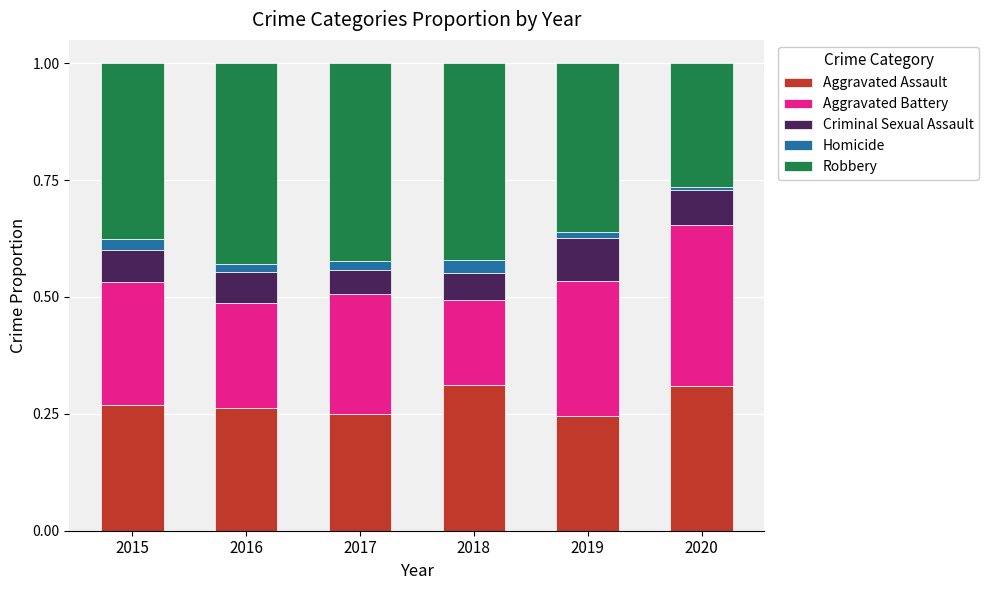

How many distinct data groups are displayed?

5